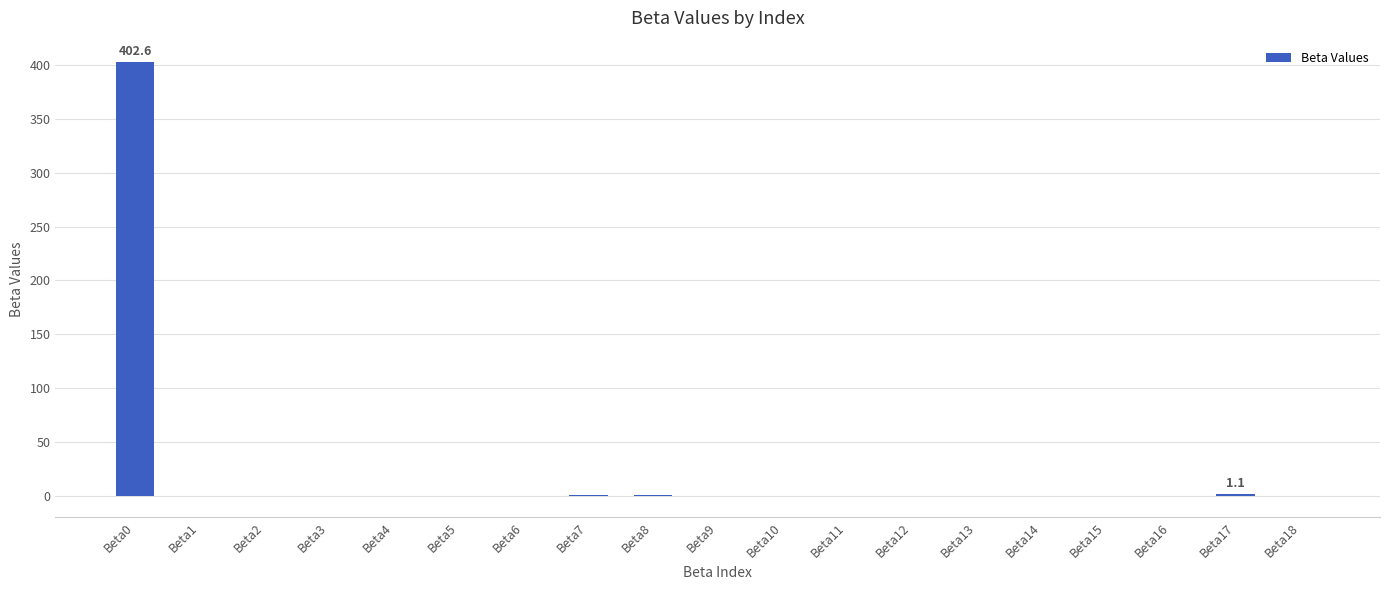

Count the number of categories in the chart.

19